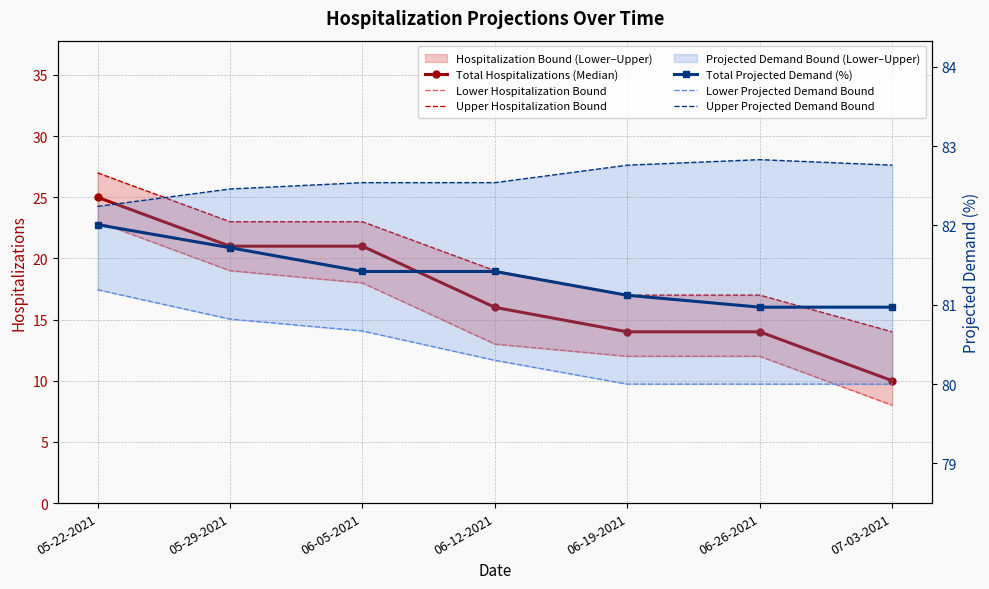

Which category has the highest value in the Total Projected Demand (%) series?

05-22-2021